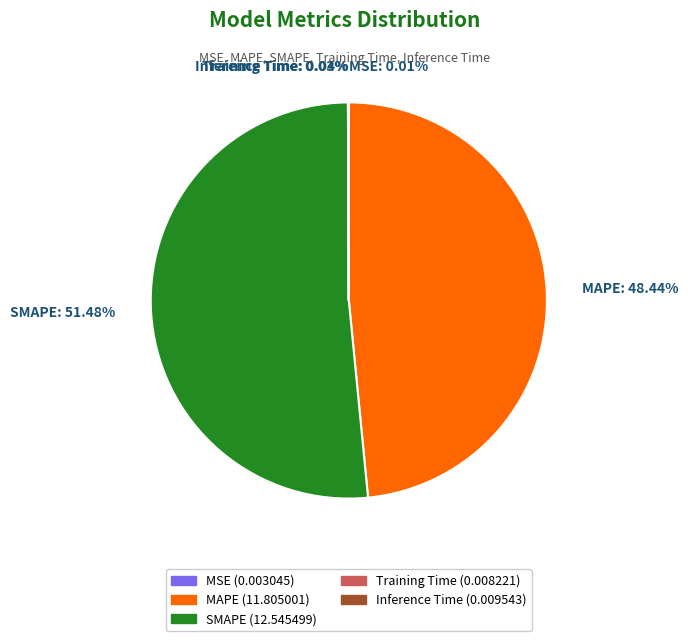

Which slice is the largest?

SMAPE